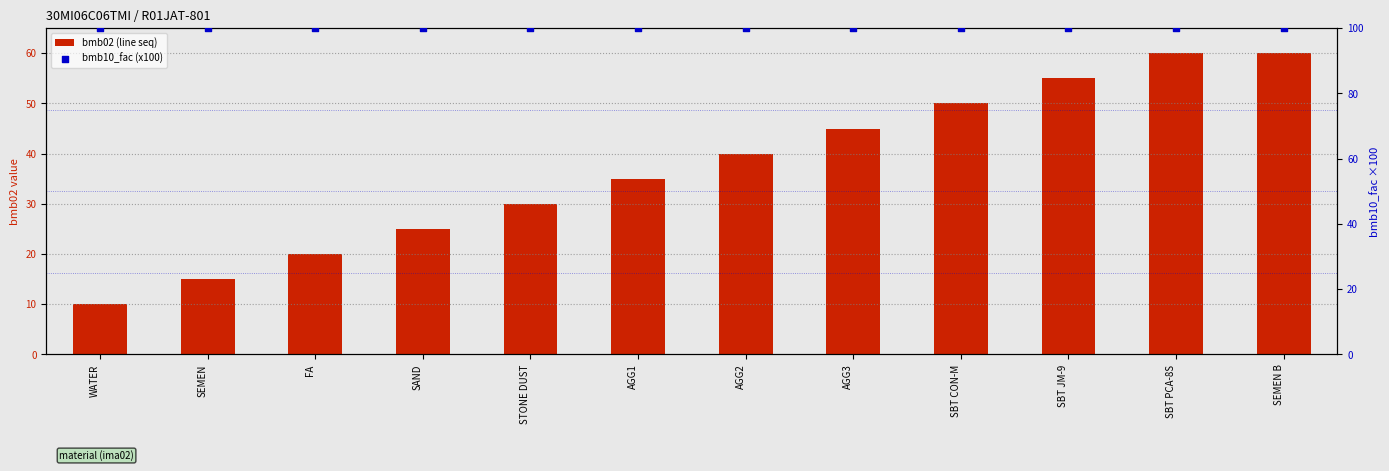

Which series has the largest Y range (max minus min)?

bmb02 (line seq)